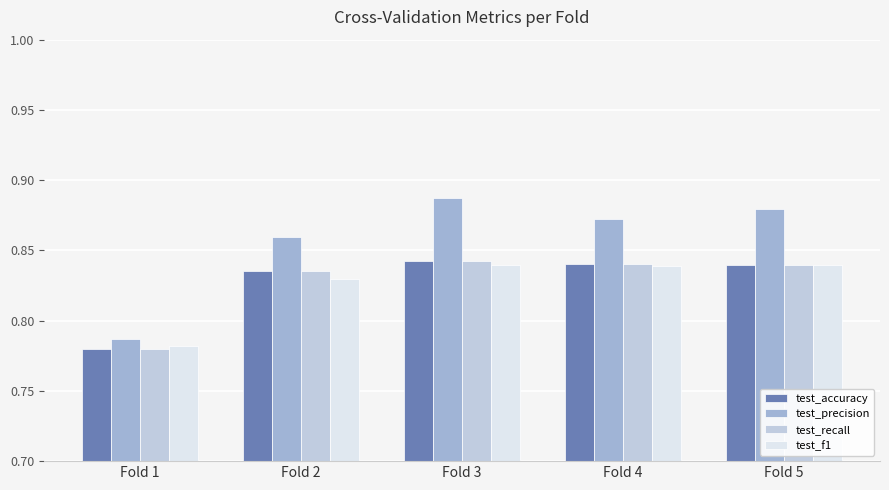

Are the bars grouped side by side (vs. stacked)?

Yes